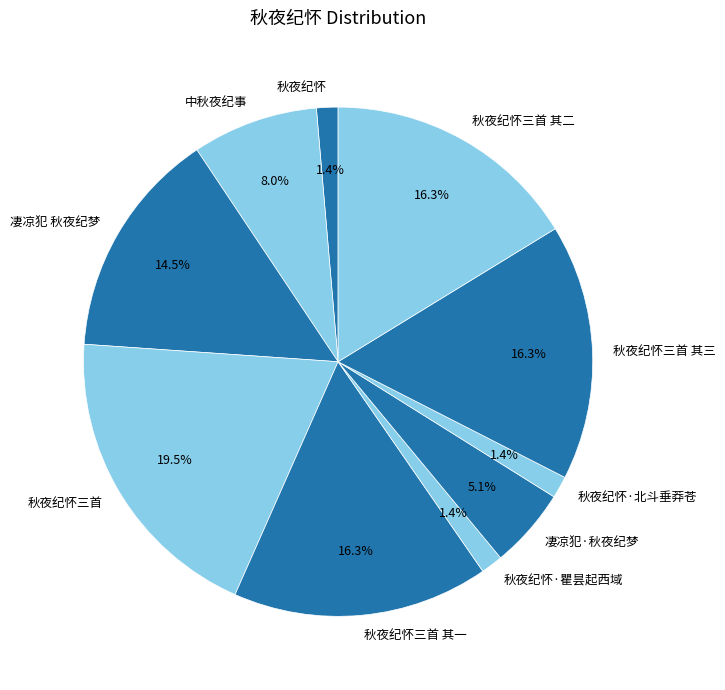

Is the sum of 凄凉犯 秋夜纪梦 and 秋夜纪怀 greater than half?

No